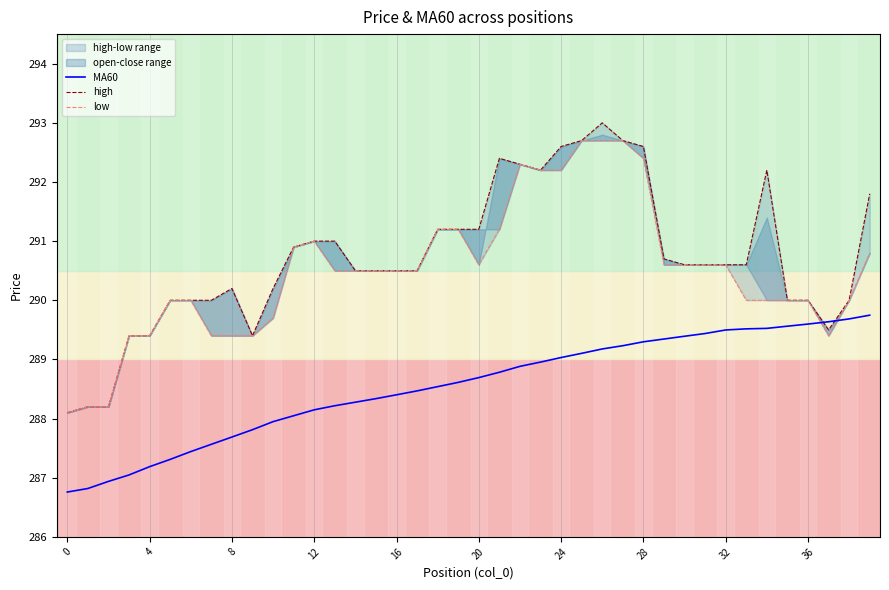

What is the average value of the low series?

290.5